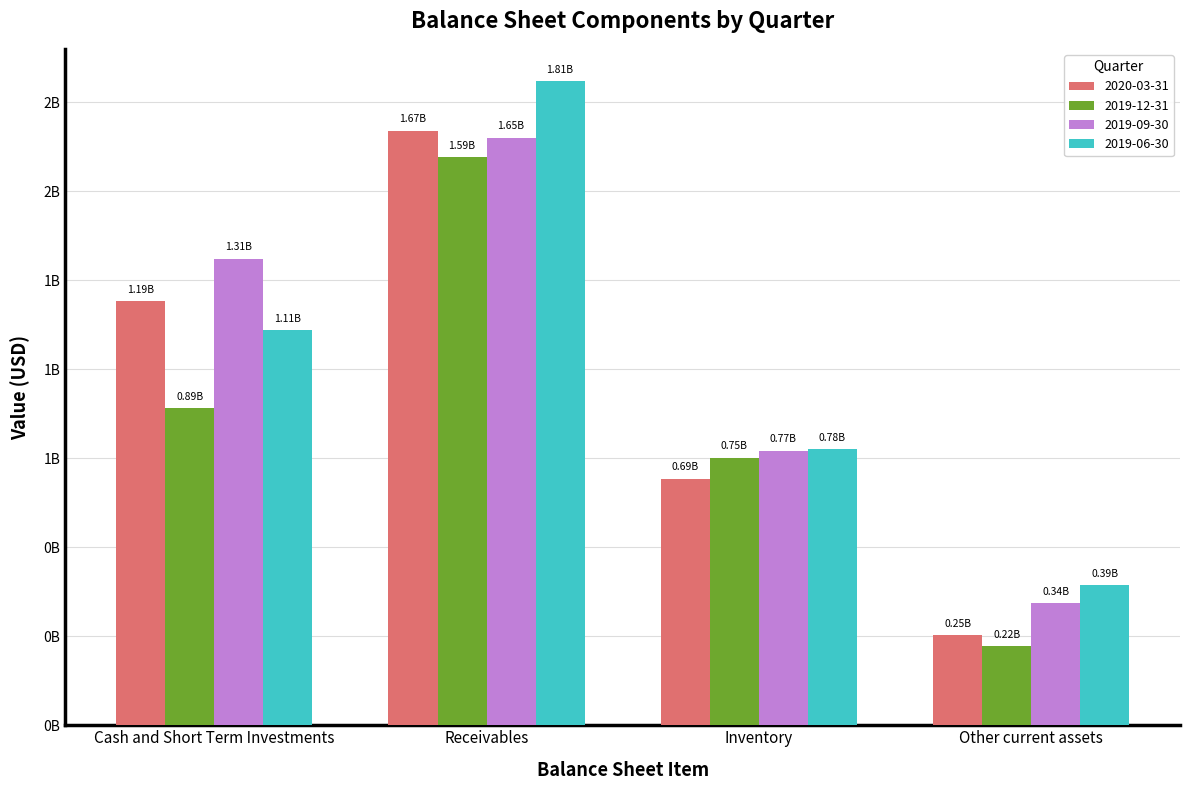

The 2020-03-31 series shows 913443726 at Inventory. True or false?

False